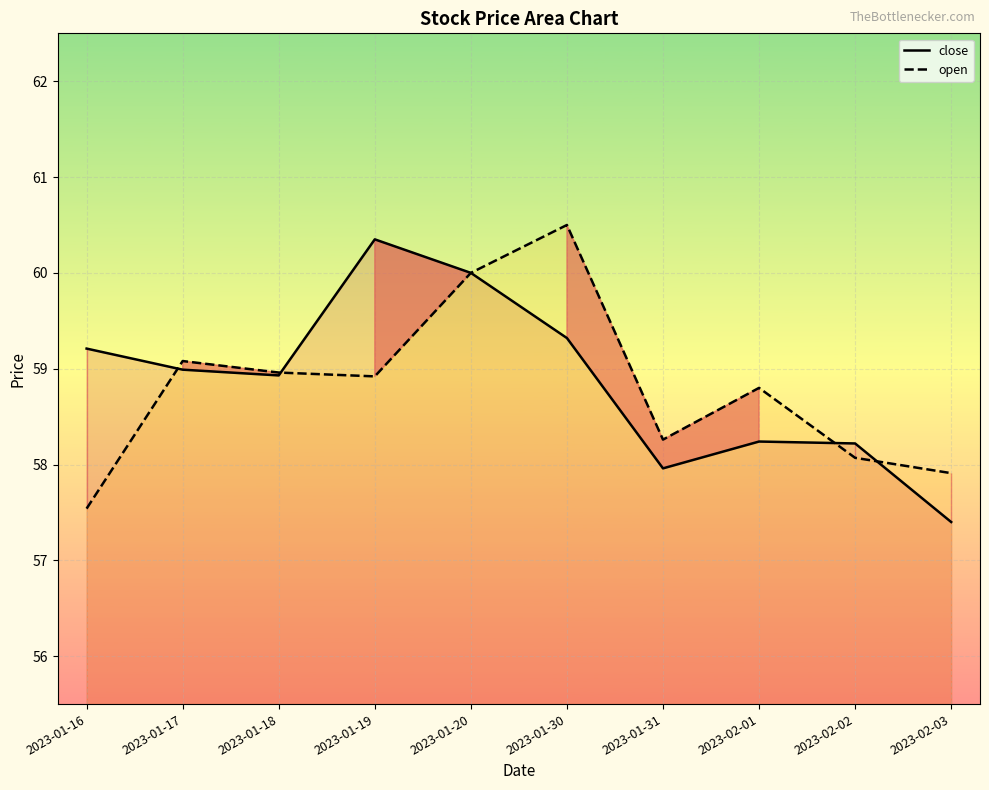

What are all the series names shown in the legend?

close, open